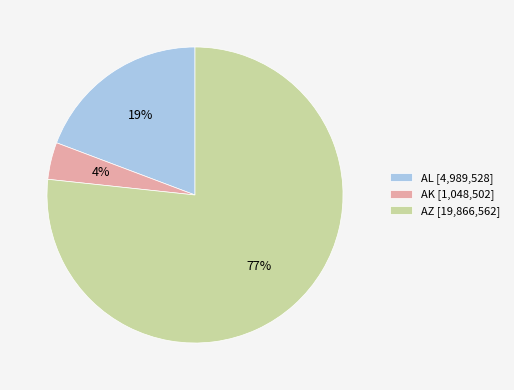

Which has a higher value, AK [1,048,502] or AZ [19,866,562]?

AZ [19,866,562]